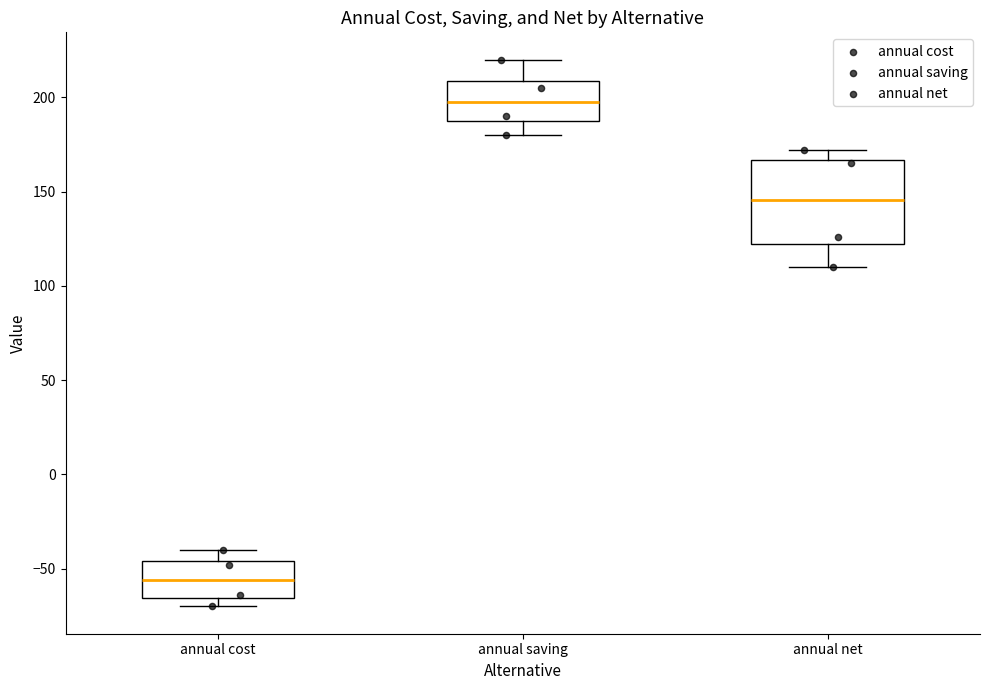

Which box's median line is the highest?

annual saving